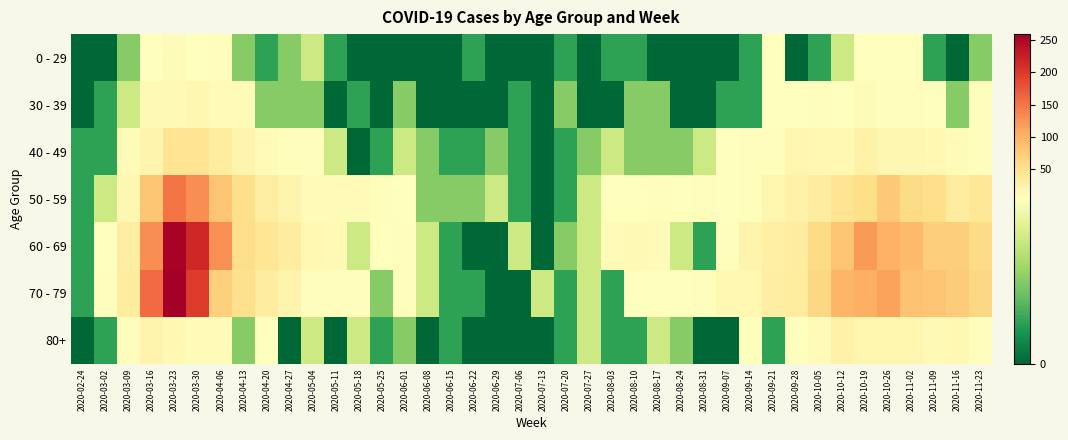

Reading left to right, transcribe all the data shown in this chart.

0 - 29: 2020-02-24=0	2020-03-02=0	2020-03-09=2	2020-03-16=4	2020-03-23=8	2020-03-30=4	2020-04-06=6	2020-04-13=2	2020-04-20=1	2020-04-27=2	2020-05-04=3	2020-05-11=1	2020-05-18=0	2020-05-25=0	2020-06-01=0	2020-06-08=0	2020-06-15=0	2020-06-22=1	2020-06-29=0	2020-07-06=0	2020-07-13=0	2020-07-20=1	2020-07-27=0	2020-08-03=1	2020-08-10=1	2020-08-17=0	2020-08-24=0	2020-08-31=0	2020-09-07=0	2020-09-14=1	2020-09-21=5	2020-09-28=0	2020-10-05=1	2020-10-12=3	2020-10-19=5	2020-10-26=5	2020-11-02=5	2020-11-09=1	2020-11-16=0	2020-11-23=2
30 - 39: 2020-02-24=0	2020-03-02=1	2020-03-09=3	2020-03-16=12	2020-03-23=12	2020-03-30=17	2020-04-06=10	2020-04-13=9	2020-04-20=2	2020-04-27=2	2020-05-04=2	2020-05-11=0	2020-05-18=1	2020-05-25=0	2020-06-01=2	2020-06-08=0	2020-06-15=0	2020-06-22=0	2020-06-29=0	2020-07-06=1	2020-07-13=0	2020-07-20=2	2020-07-27=0	2020-08-03=0	2020-08-10=2	2020-08-17=2	2020-08-24=0	2020-08-31=0	2020-09-07=1	2020-09-14=1	2020-09-21=4	2020-09-28=5	2020-10-05=7	2020-10-12=5	2020-10-19=8	2020-10-26=6	2020-11-02=7	2020-11-09=5	2020-11-16=2	2020-11-23=7
40 - 49: 2020-02-24=1	2020-03-02=1	2020-03-09=9	2020-03-16=21	2020-03-23=46	2020-03-30=47	2020-04-06=34	2020-04-13=20	2020-04-20=9	2020-04-27=7	2020-05-04=6	2020-05-11=3	2020-05-18=0	2020-05-25=1	2020-06-01=3	2020-06-08=2	2020-06-15=1	2020-06-22=1	2020-06-29=2	2020-07-06=1	2020-07-13=0	2020-07-20=1	2020-07-27=2	2020-08-03=3	2020-08-10=2	2020-08-17=2	2020-08-24=2	2020-08-31=3	2020-09-07=5	2020-09-14=7	2020-09-21=7	2020-09-28=18	2020-10-05=15	2020-10-12=15	2020-10-19=25	2020-10-26=16	2020-11-02=16	2020-11-09=14	2020-11-16=10	2020-11-23=7
50 - 59: 2020-02-24=1	2020-03-02=3	2020-03-09=17	2020-03-16=81	2020-03-23=151	2020-03-30=131	2020-04-06=83	2020-04-13=55	2020-04-20=30	2020-04-27=21	2020-05-04=11	2020-05-11=11	2020-05-18=10	2020-05-25=7	2020-06-01=5	2020-06-08=2	2020-06-15=2	2020-06-22=2	2020-06-29=3	2020-07-06=1	2020-07-13=0	2020-07-20=1	2020-07-27=3	2020-08-03=4	2020-08-10=4	2020-08-17=7	2020-08-24=4	2020-08-31=7	2020-09-07=4	2020-09-14=7	2020-09-21=19	2020-09-28=24	2020-10-05=33	2020-10-12=47	2020-10-19=55	2020-10-26=79	2020-11-02=58	2020-11-09=54	2020-11-16=35	2020-11-23=43
60 - 69: 2020-02-24=1	2020-03-02=5	2020-03-09=31	2020-03-16=130	2020-03-23=255	2020-03-30=216	2020-04-06=129	2020-04-13=56	2020-04-20=45	2020-04-27=33	2020-05-04=14	2020-05-11=12	2020-05-18=3	2020-05-25=5	2020-06-01=6	2020-06-08=3	2020-06-15=1	2020-06-22=0	2020-06-29=0	2020-07-06=3	2020-07-13=0	2020-07-20=2	2020-07-27=3	2020-08-03=8	2020-08-10=12	2020-08-17=9	2020-08-24=3	2020-08-31=1	2020-09-07=7	2020-09-14=20	2020-09-21=29	2020-09-28=32	2020-10-05=58	2020-10-12=82	2020-10-19=121	2020-10-26=100	2020-11-02=93	2020-11-09=72	2020-11-16=73	2020-11-23=59
70 - 79: 2020-02-24=1	2020-03-02=7	2020-03-09=35	2020-03-16=158	2020-03-23=259	2020-03-30=199	2020-04-06=71	2020-04-13=52	2020-04-20=33	2020-04-27=21	2020-05-04=7	2020-05-11=7	2020-05-18=7	2020-05-25=2	2020-06-01=6	2020-06-08=3	2020-06-15=1	2020-06-22=1	2020-06-29=0	2020-07-06=0	2020-07-13=3	2020-07-20=1	2020-07-27=3	2020-08-03=1	2020-08-10=4	2020-08-17=5	2020-08-24=4	2020-08-31=6	2020-09-07=14	2020-09-14=14	2020-09-21=30	2020-09-28=35	2020-10-05=62	2020-10-12=97	2020-10-19=102	2020-10-26=115	2020-11-02=84	2020-11-09=83	2020-11-16=75	2020-11-23=63
80+: 2020-02-24=0	2020-03-02=1	2020-03-09=6	2020-03-16=21	2020-03-23=15	2020-03-30=11	2020-04-06=8	2020-04-13=2	2020-04-20=5	2020-04-27=0	2020-05-04=3	2020-05-11=0	2020-05-18=3	2020-05-25=1	2020-06-01=2	2020-06-08=0	2020-06-15=1	2020-06-22=0	2020-06-29=0	2020-07-06=0	2020-07-13=0	2020-07-20=1	2020-07-27=3	2020-08-03=1	2020-08-10=1	2020-08-17=3	2020-08-24=2	2020-08-31=0	2020-09-07=0	2020-09-14=4	2020-09-21=1	2020-09-28=5	2020-10-05=11	2020-10-12=25	2020-10-19=18	2020-10-26=18	2020-11-02=19	2020-11-09=13	2020-11-16=14	2020-11-23=6